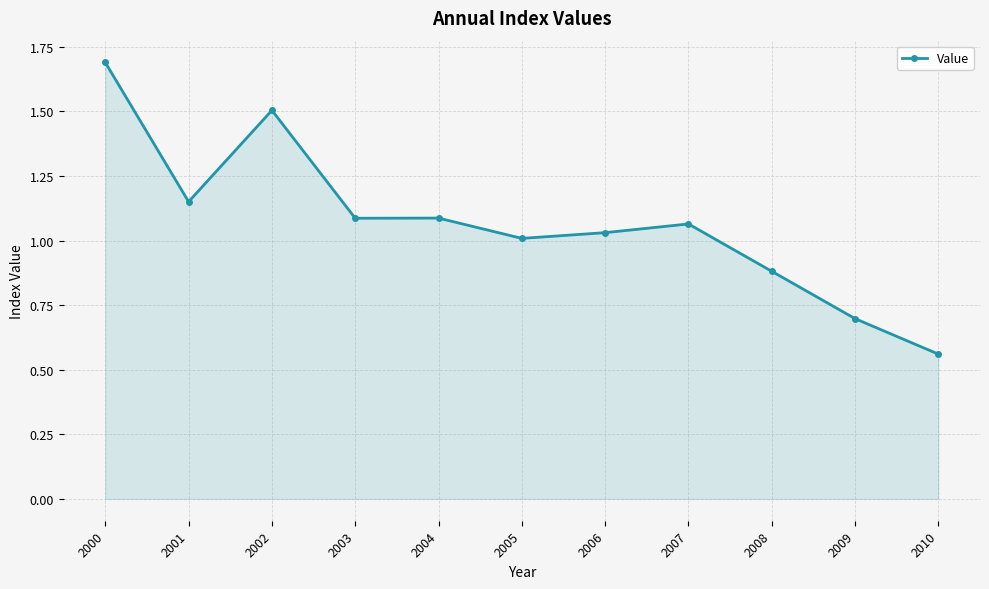

What is the ratio of the value at 2002 to the value at 2004?

1.4